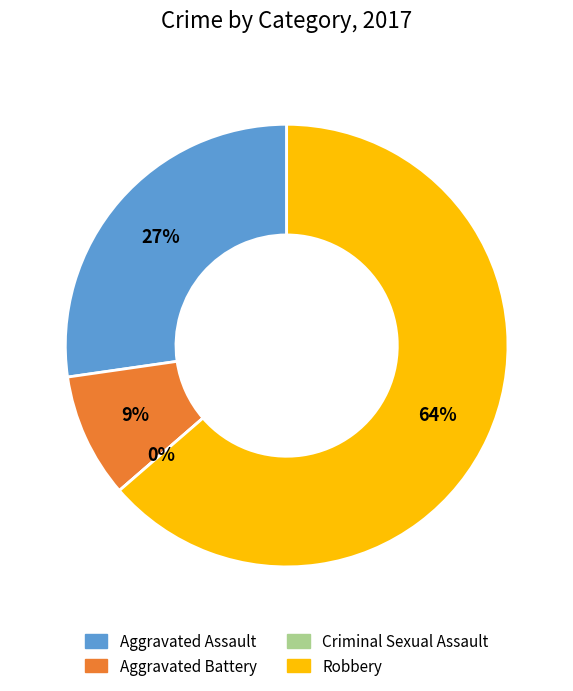

To the nearest percent, what is the difference between the Aggravated Battery and Robbery slice percentages?

55%